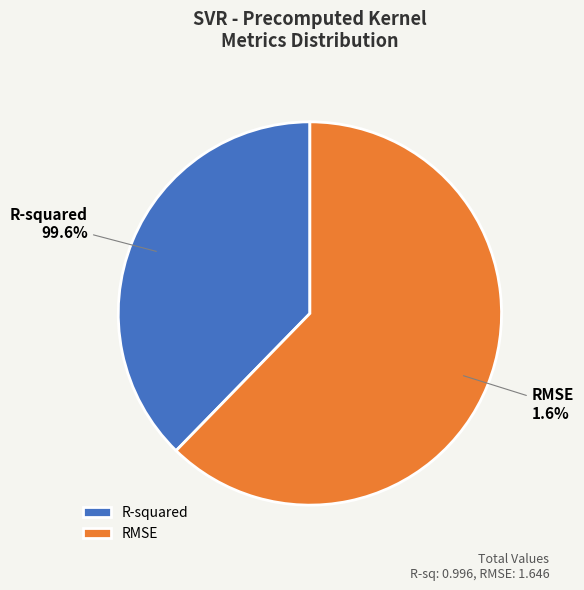

Between R-squared and RMSE, which is larger?

RMSE